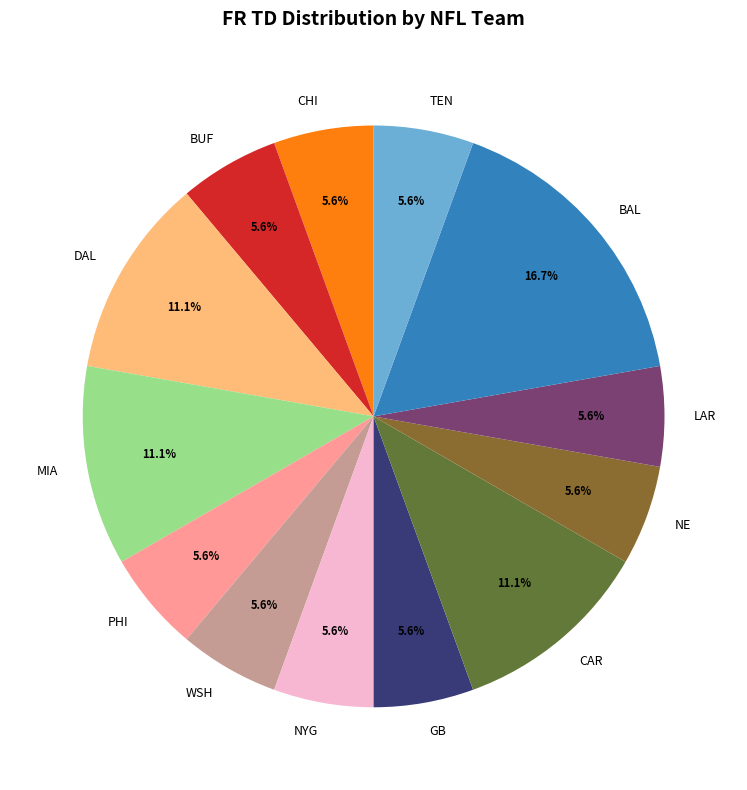

Approximately how many times larger is the value at WSH compared to NE?

1.0